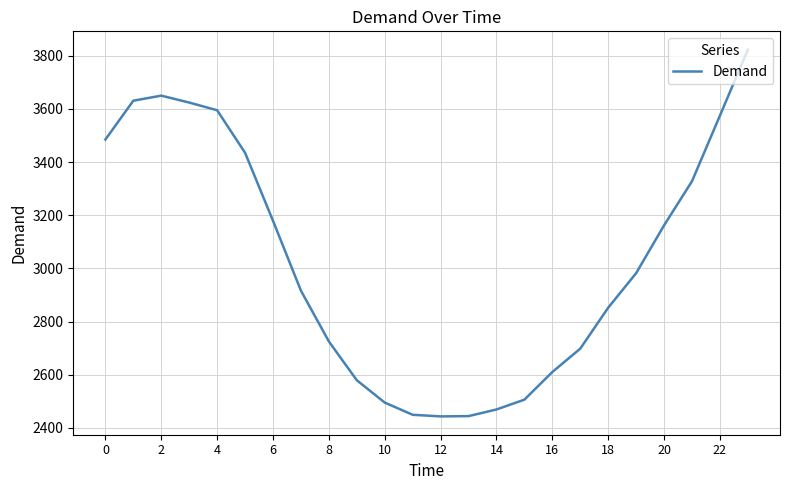

What is the sum of all values?

72655